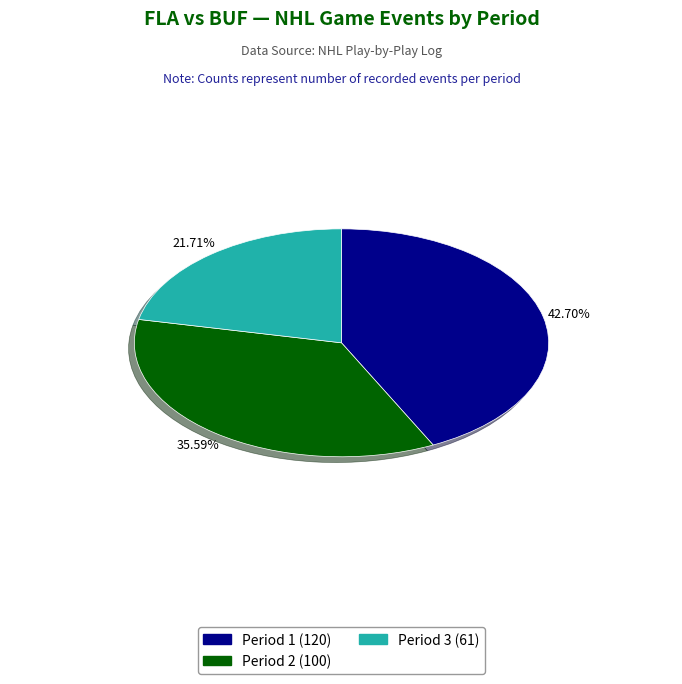

Between Period 1 and Period 3, which is larger?

Period 1